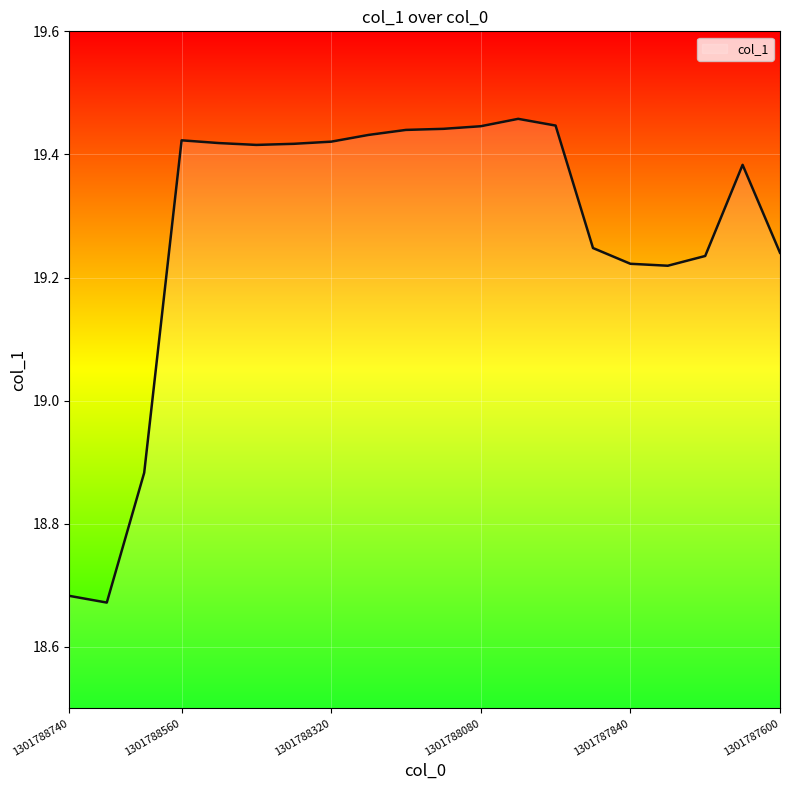

How many interior local valleys (lower than both neighbors) does the data have?

3